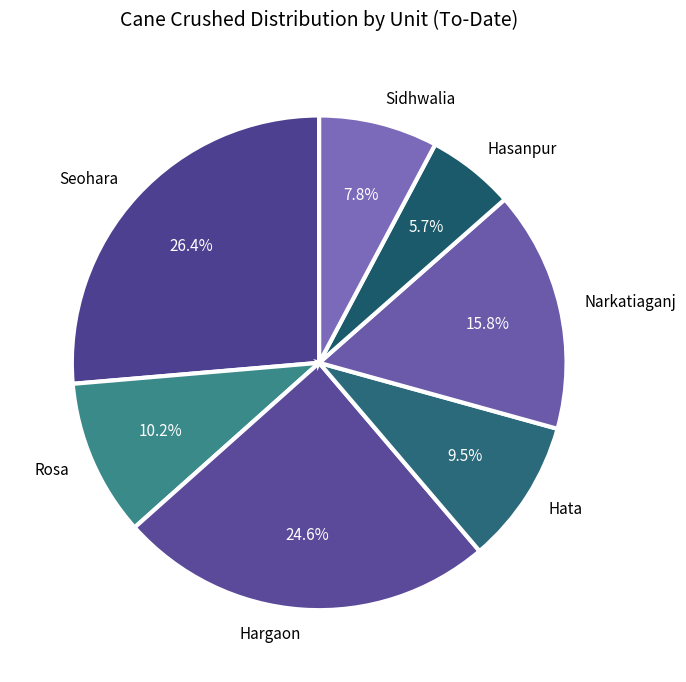

Which category has the biggest portion of the pie?

Seohara